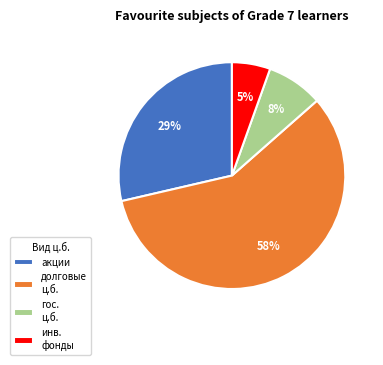

Which slice represents more than half of the pie?

долговые ц.б.